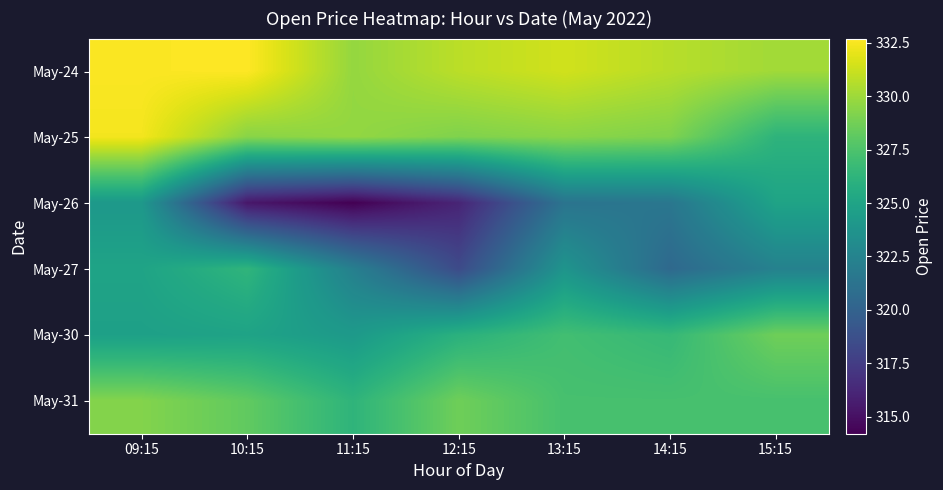

At which category is the sum across all series the highest?

09:15